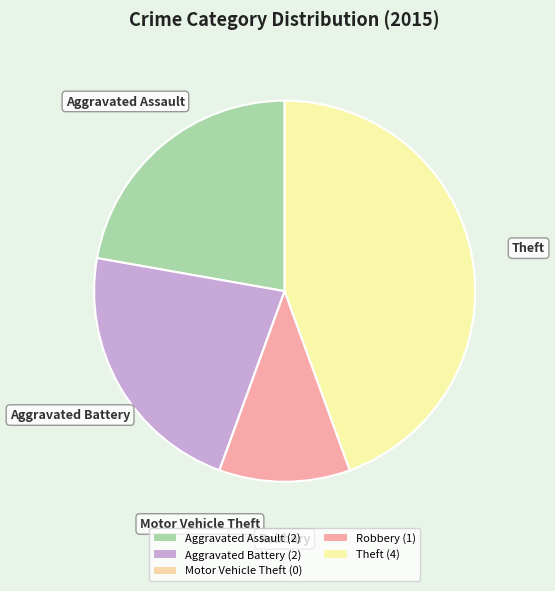

Count the number of slices in the pie.

5